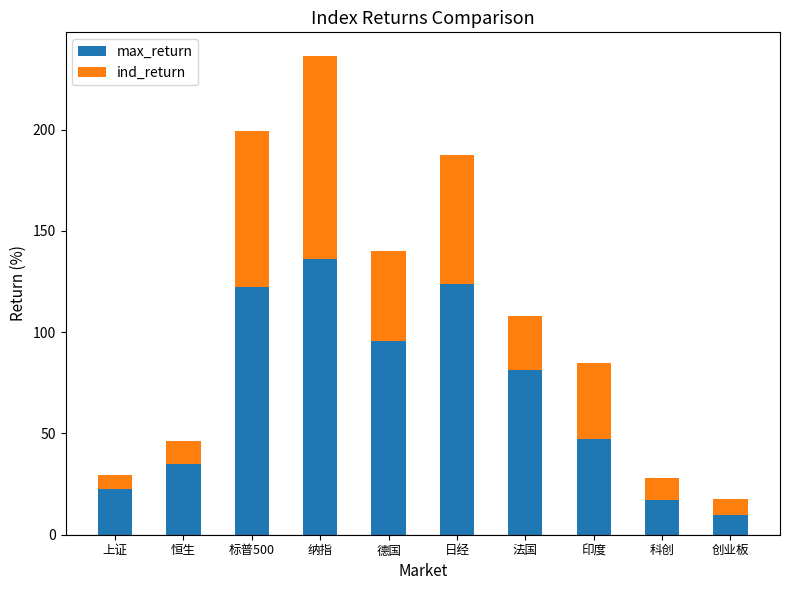

Rank the series by their maximum value, from lowest to highest.

ind_return, max_return